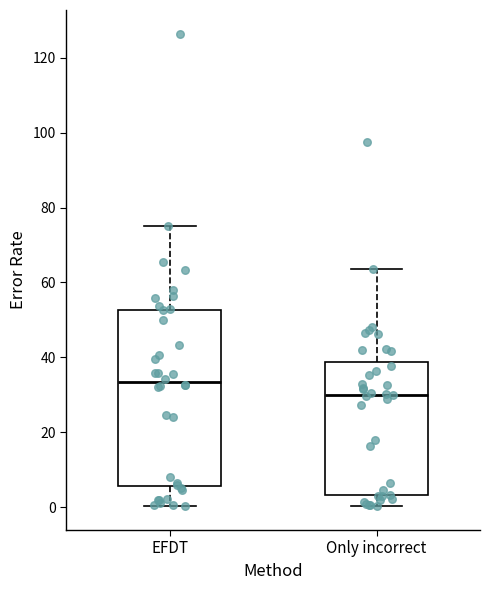

Which box is the tallest, from its lower edge to its upper edge?

EFDT